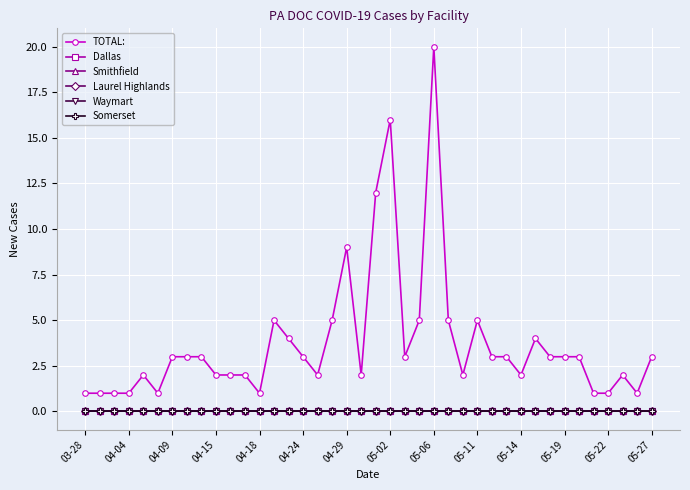

True or false: Smithfield and Waymart cross at least once.

False